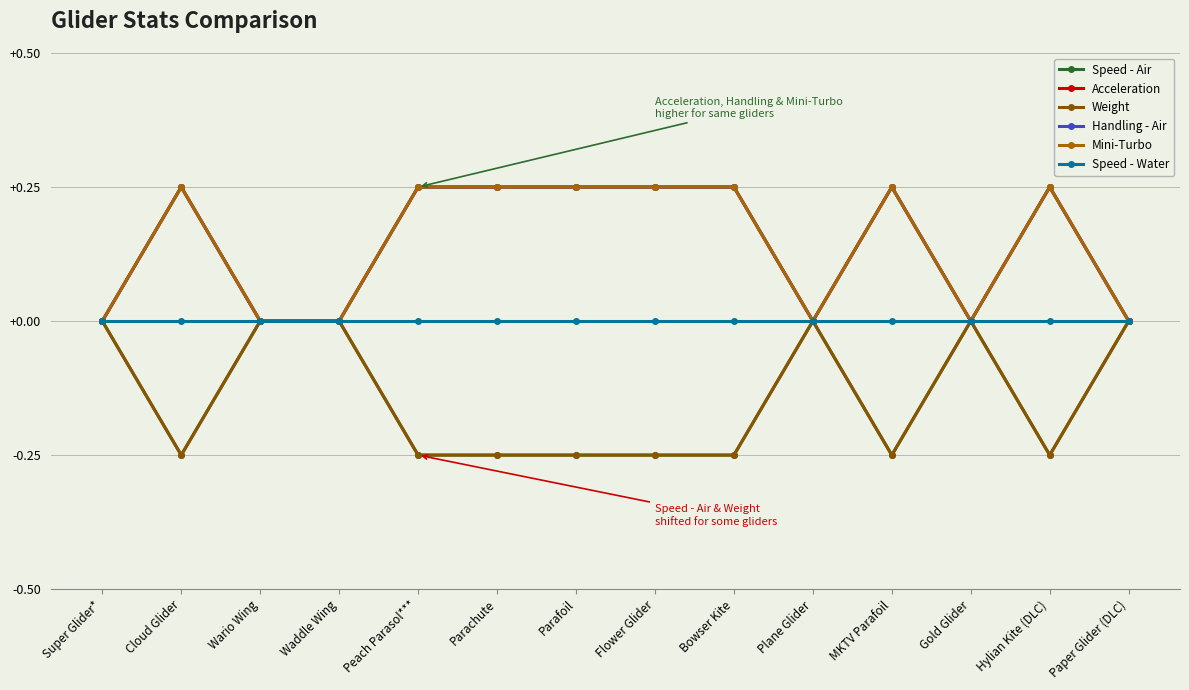

What is the sum of all Weight values?

-2.0